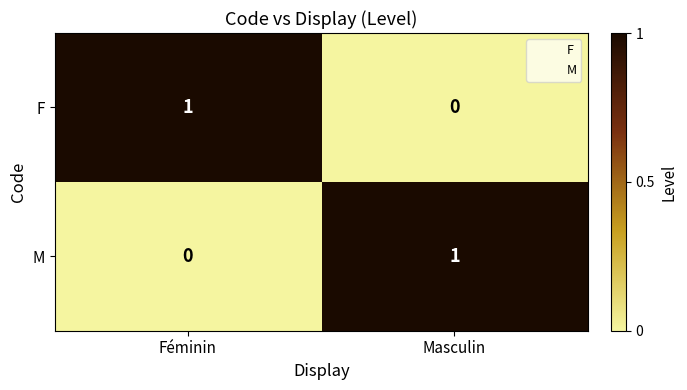

What is the difference between the highest and lowest values at Masculin?

1